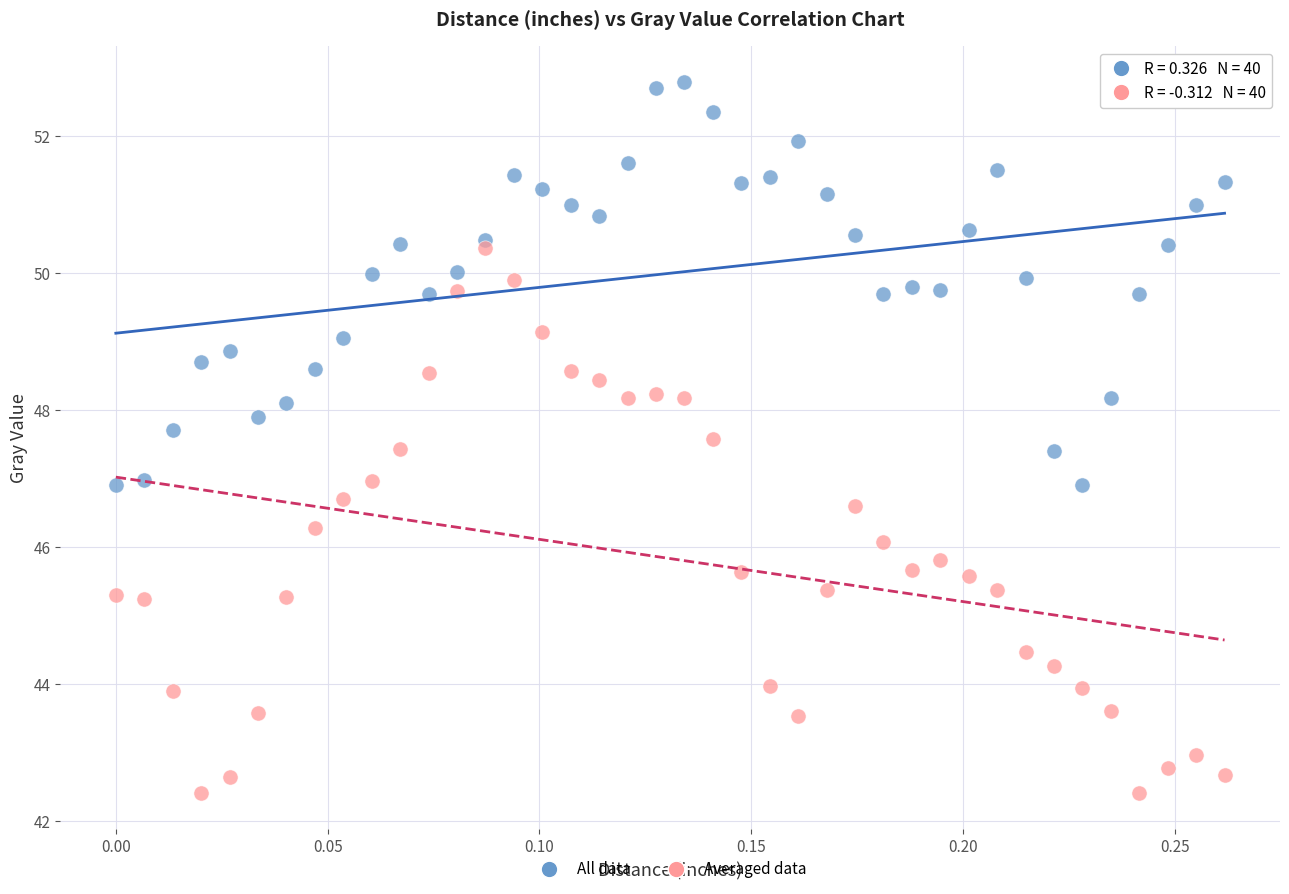

Across all data points, what is the range of X values (max minus min)?

0.3